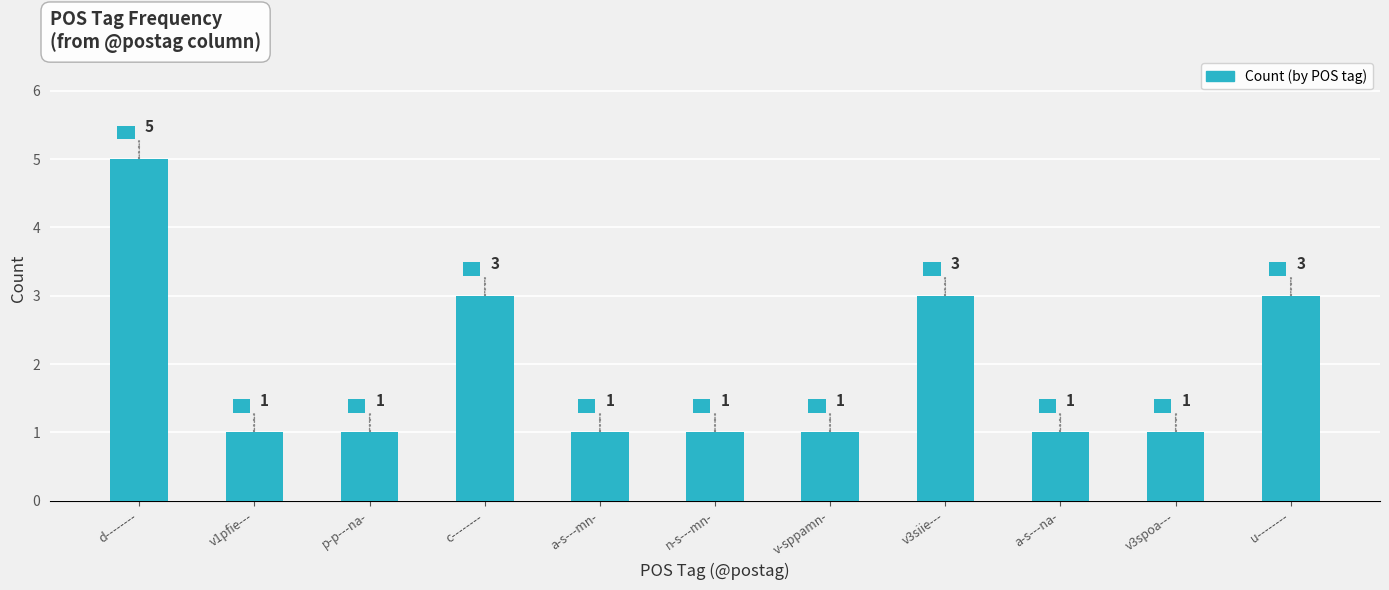

What is the difference between the maximum and minimum values?

4